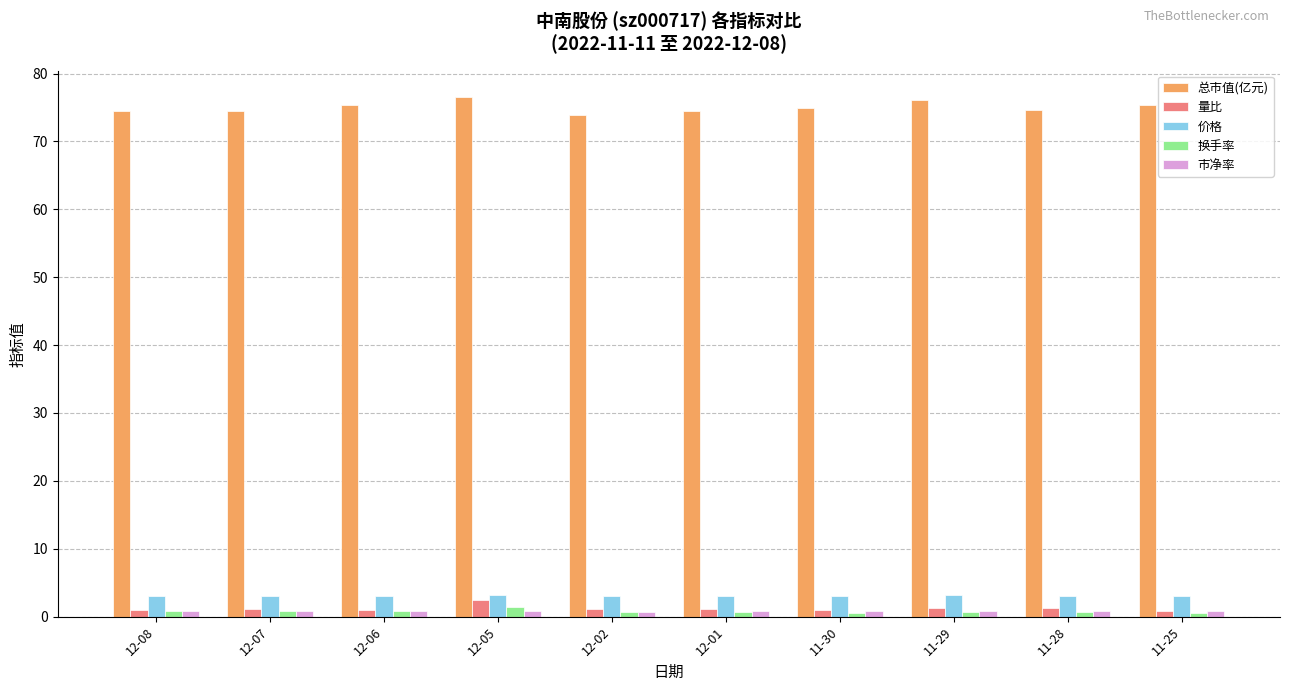

Which series changed the most between 12-05 and 11-25?

量比